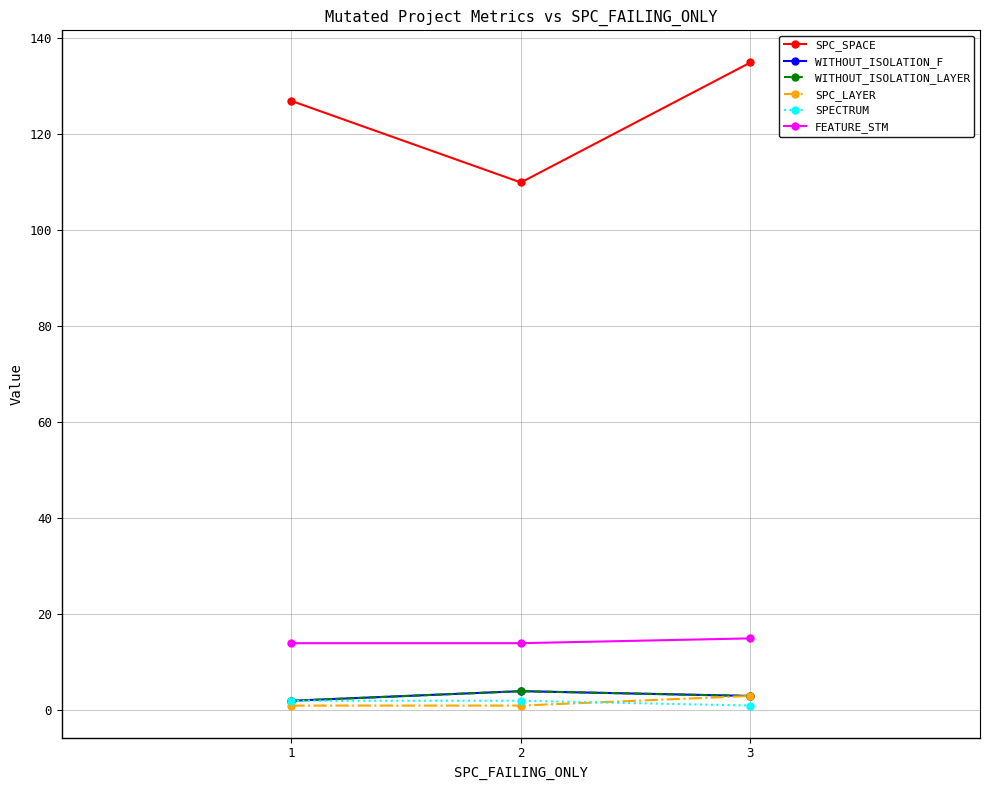

Does the chart have visible grid lines?

Yes